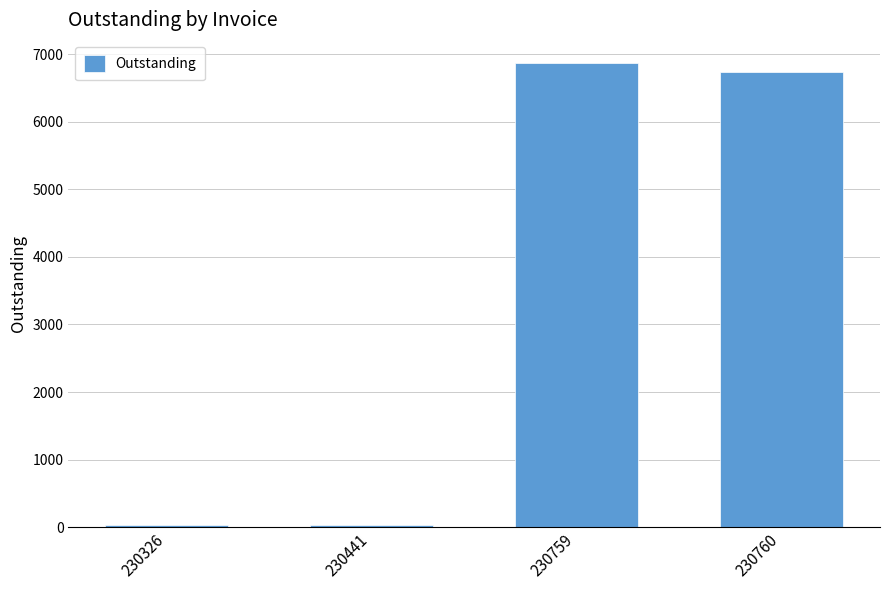

At which label is the value closest to 3453?

230760